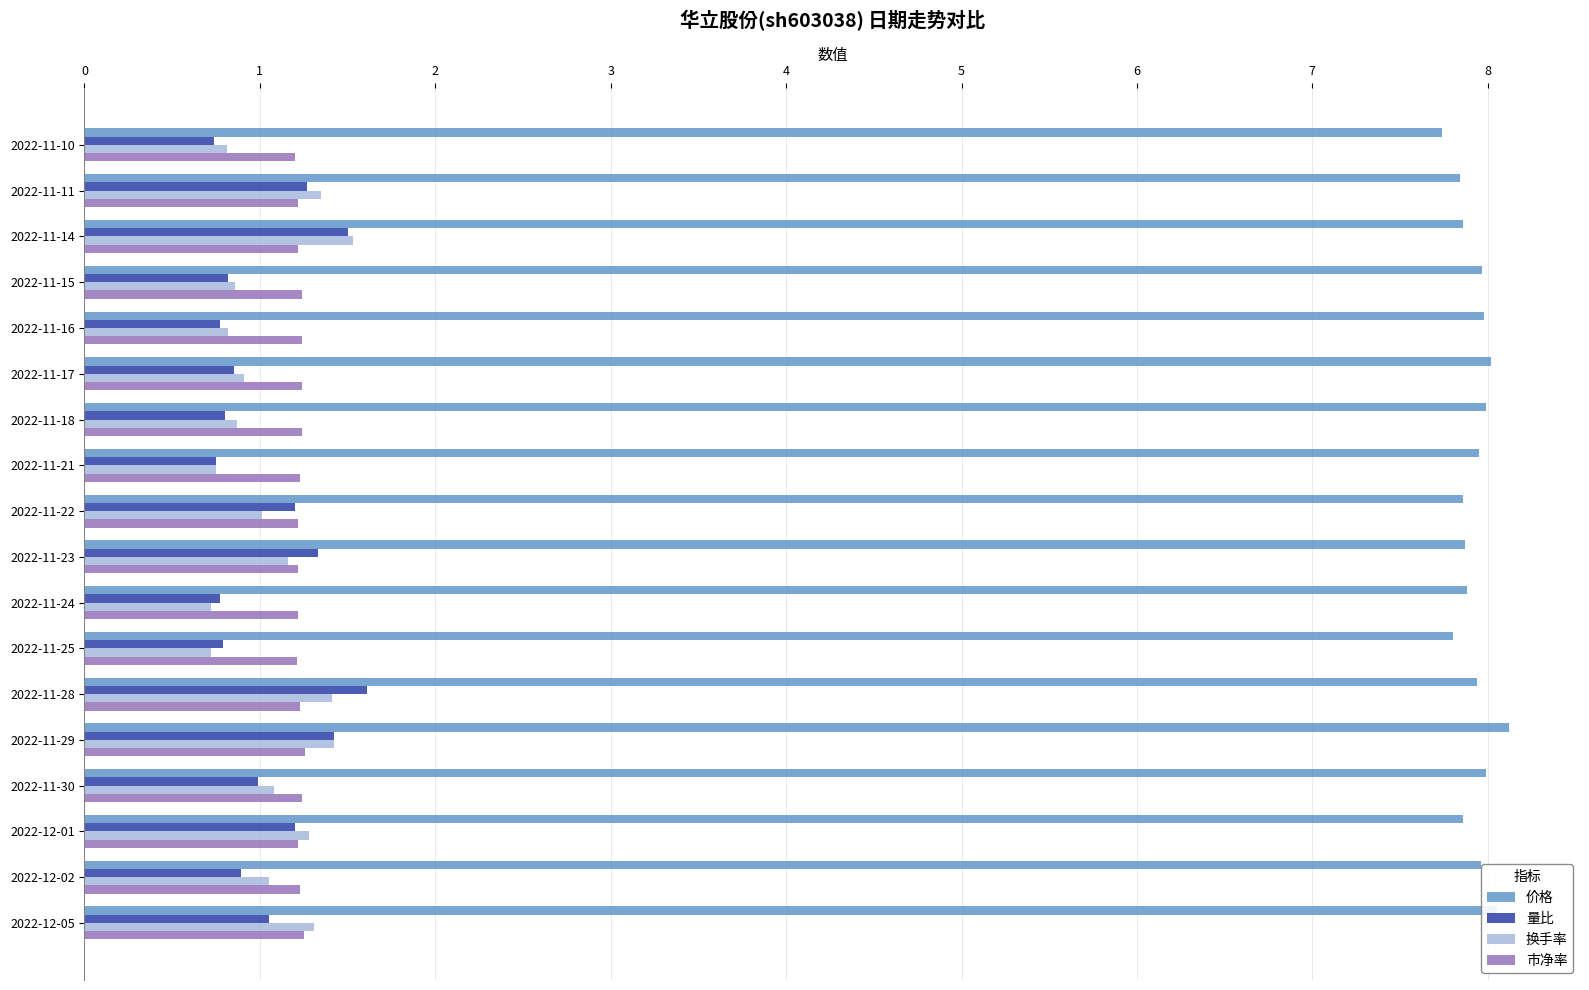

What is the difference between the highest and lowest values at 2022-12-02?

7.1